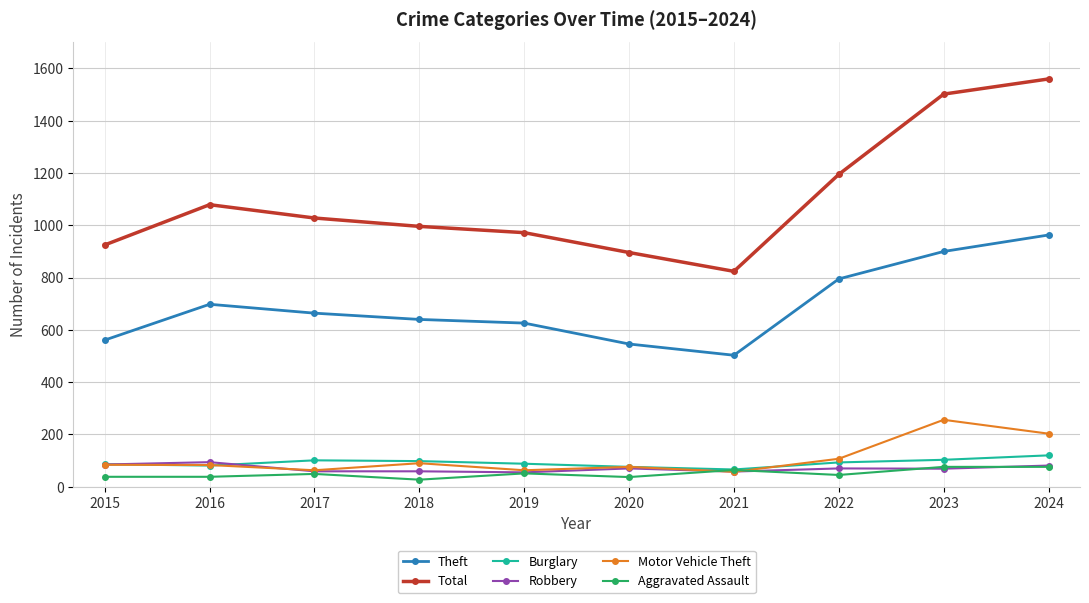

How many distinct data groups are displayed?

6